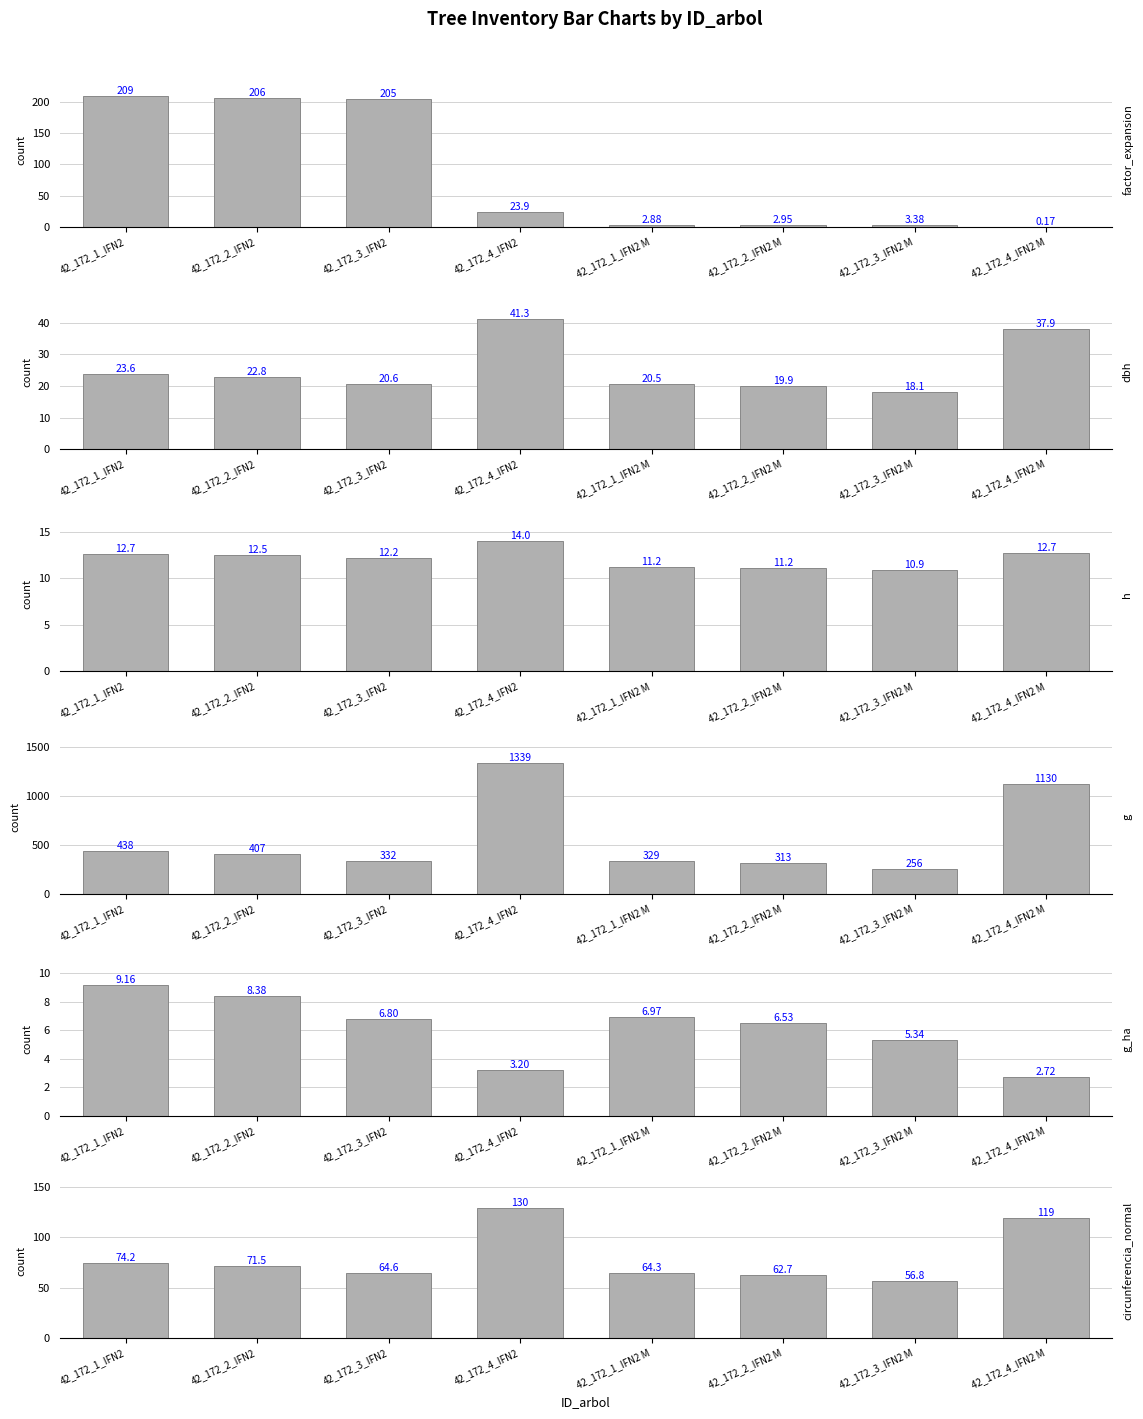

At which label does g first exceed 406?

42_172_1_IFN2